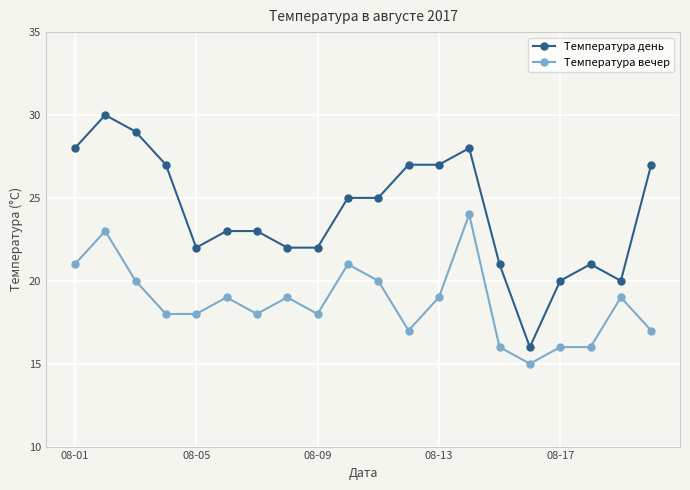

What is the greatest value displayed?

30